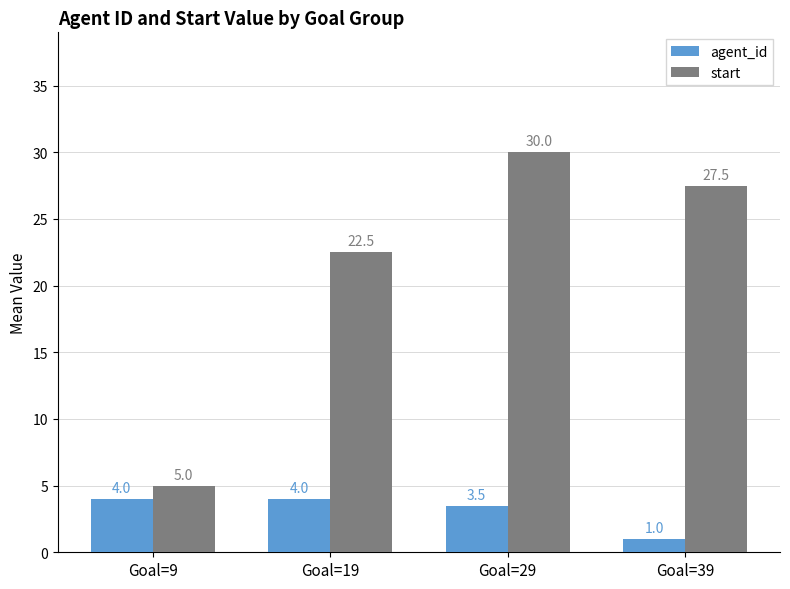

Reading left to right, extract all data points from this chart.

agent_id: 4.0	4.0	3.5	1.0
start: 5.0	22.5	30.0	27.5